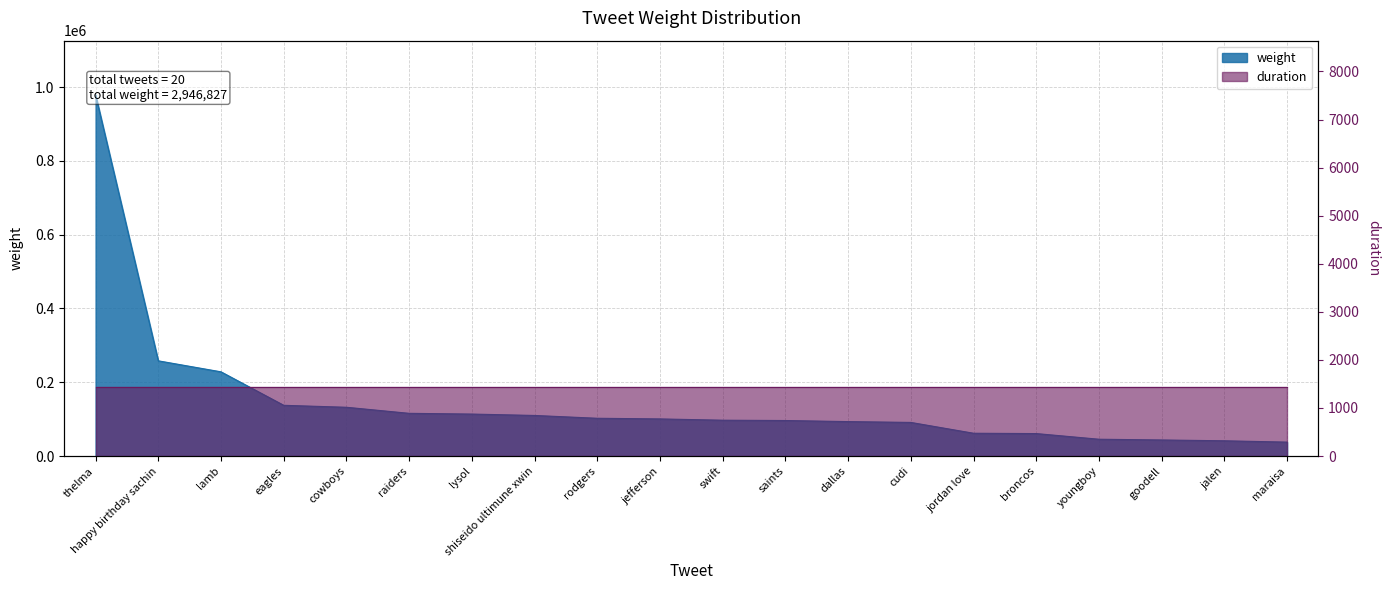

Does the chart display data point markers on the line(s)?

No